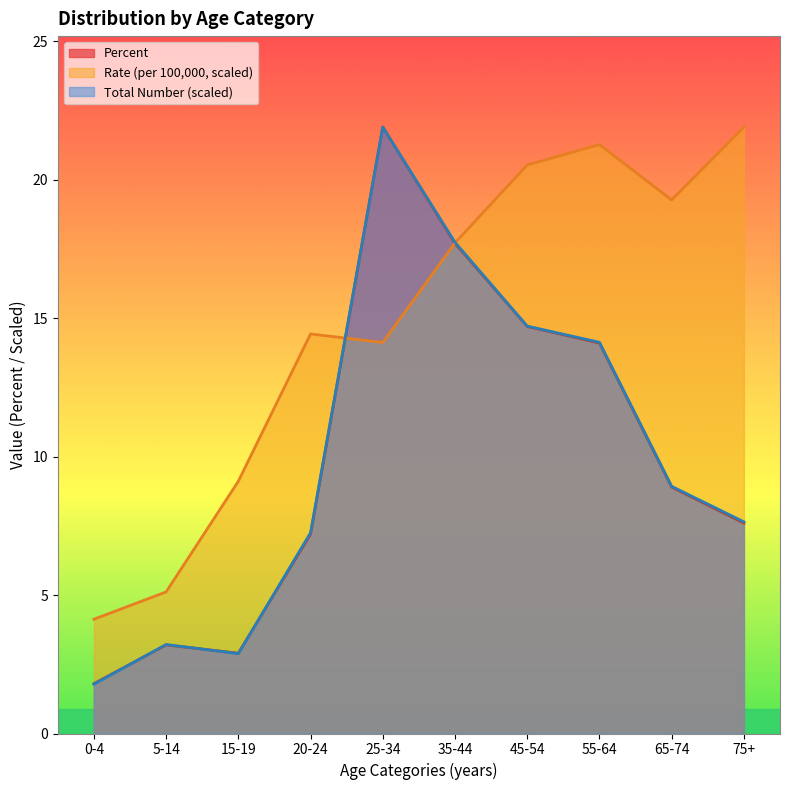

How many lines are shown in the chart?

3